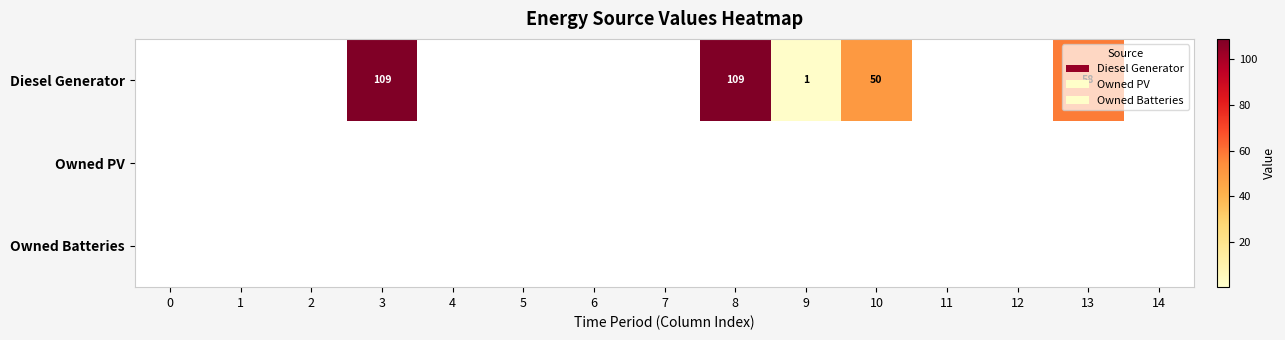

How many values in the Diesel Generator series exceed 0?

5